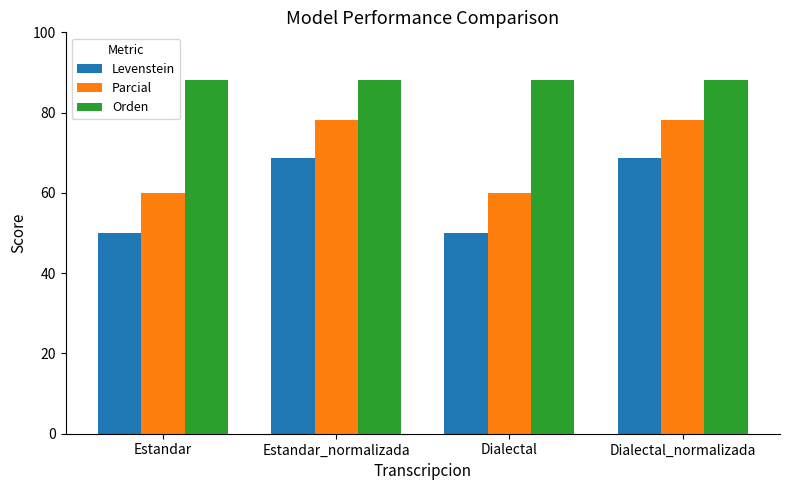

Rank the series by their maximum value, from highest to lowest.

Orden, Parcial, Levenstein